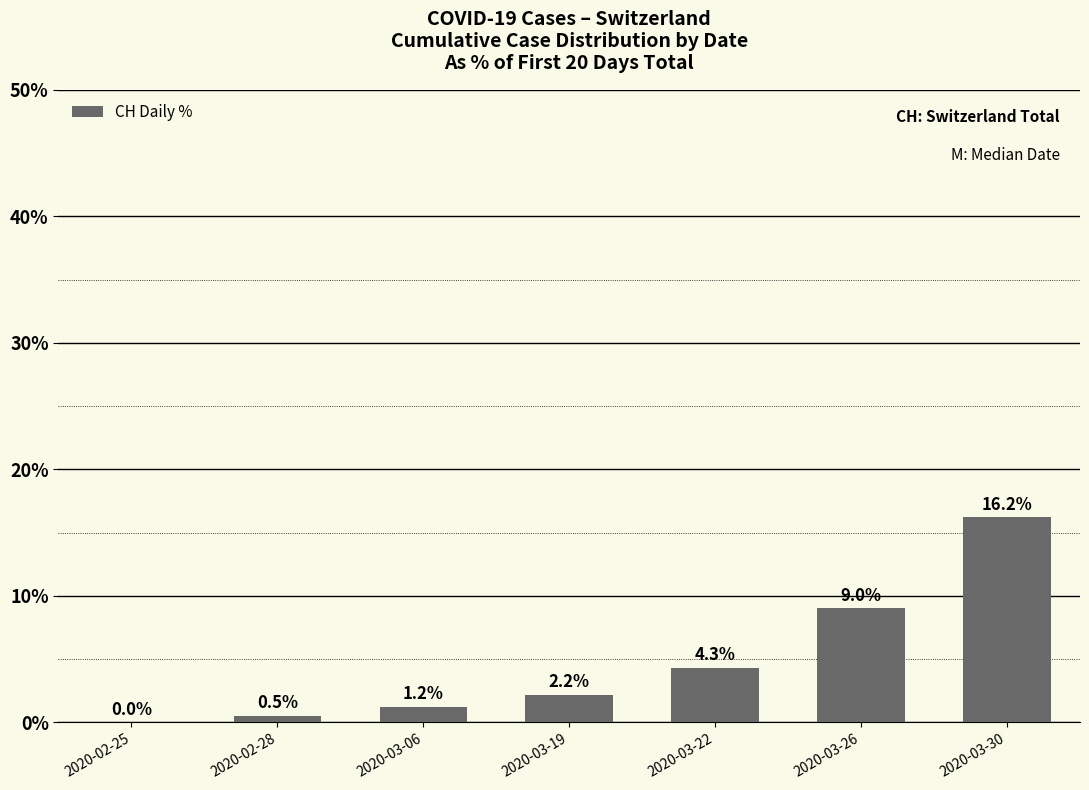

Is it true that the value at 2020-03-26 is 13.0?

False